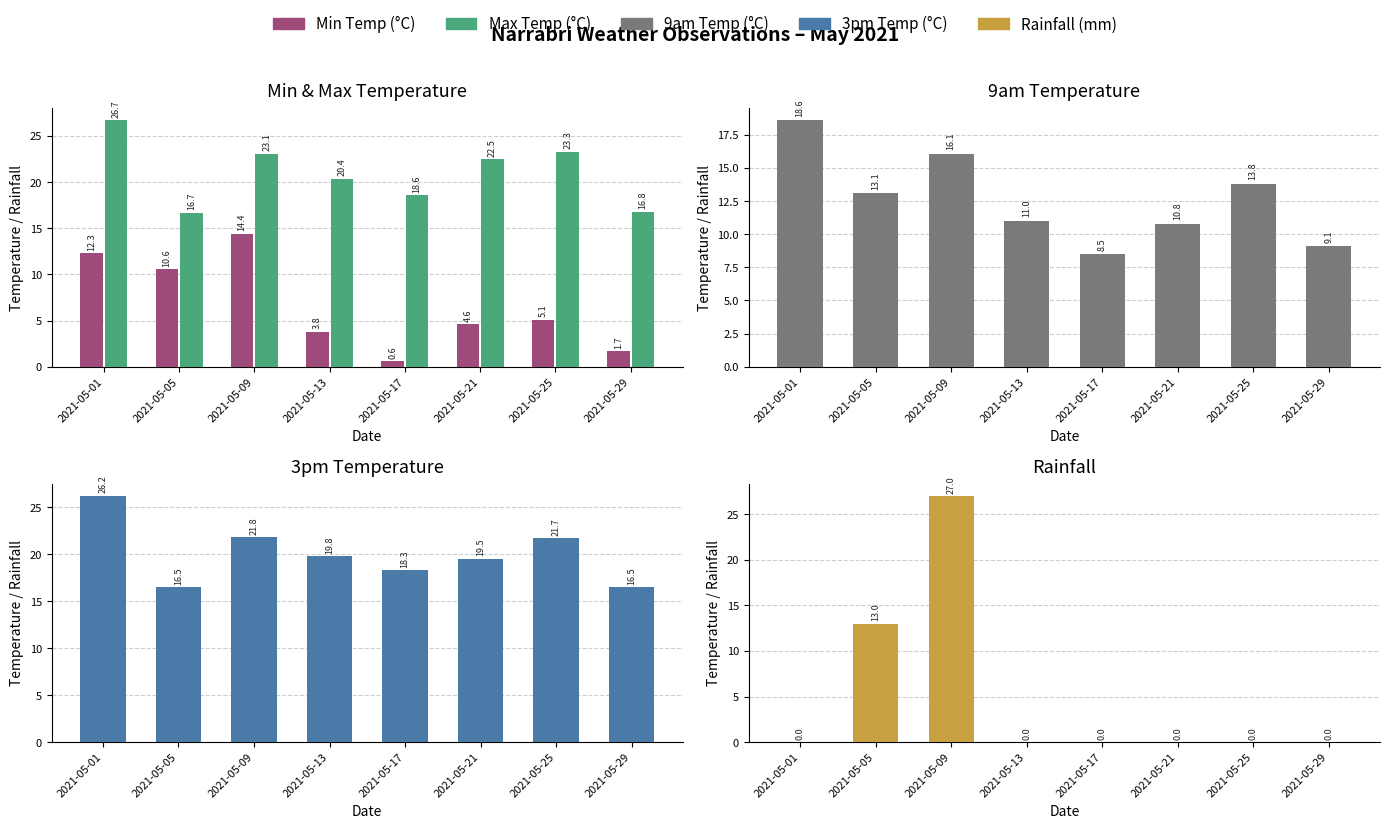

What is the value of the Min Temp (°C) bar at the 7th from the left?

5.1